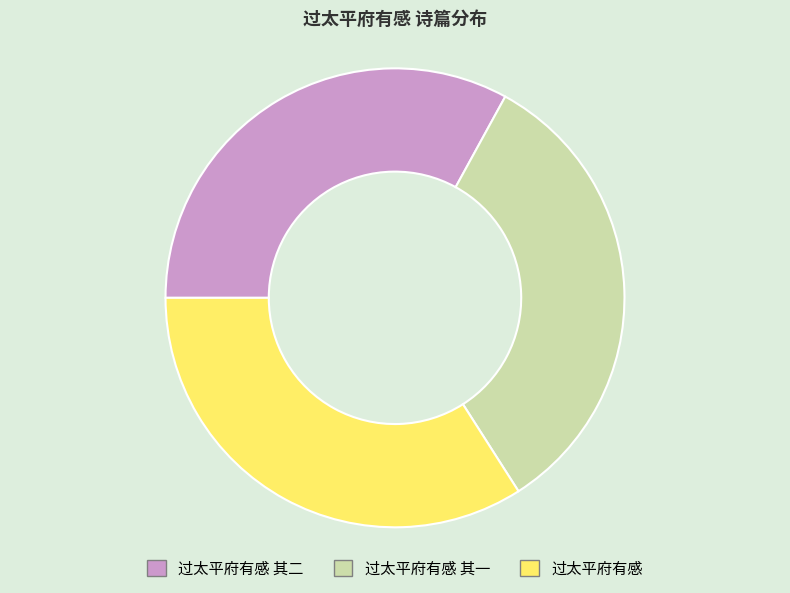

How many slices are in this pie chart?

3